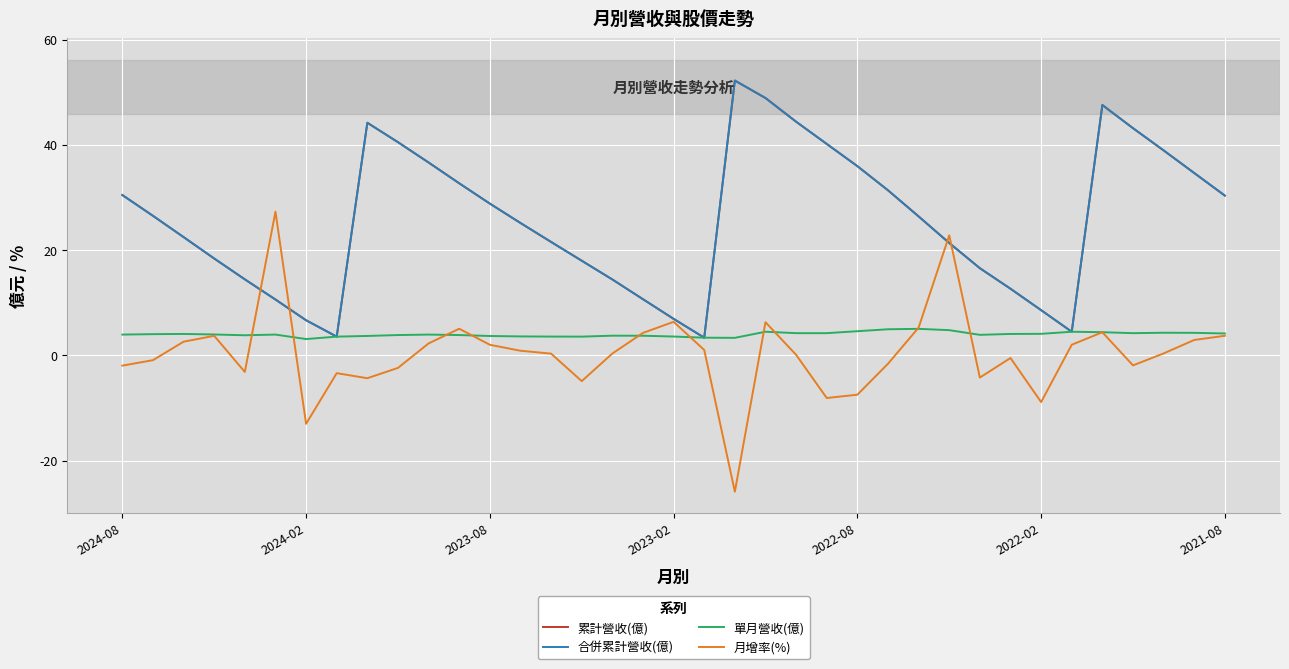

Does the chart display data point markers on the line(s)?

No